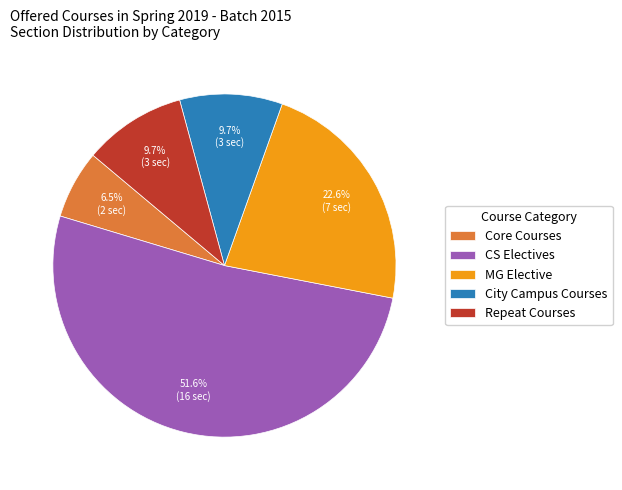

Approximately how many times larger is the value at MG Elective compared to Repeat Courses?

2.3